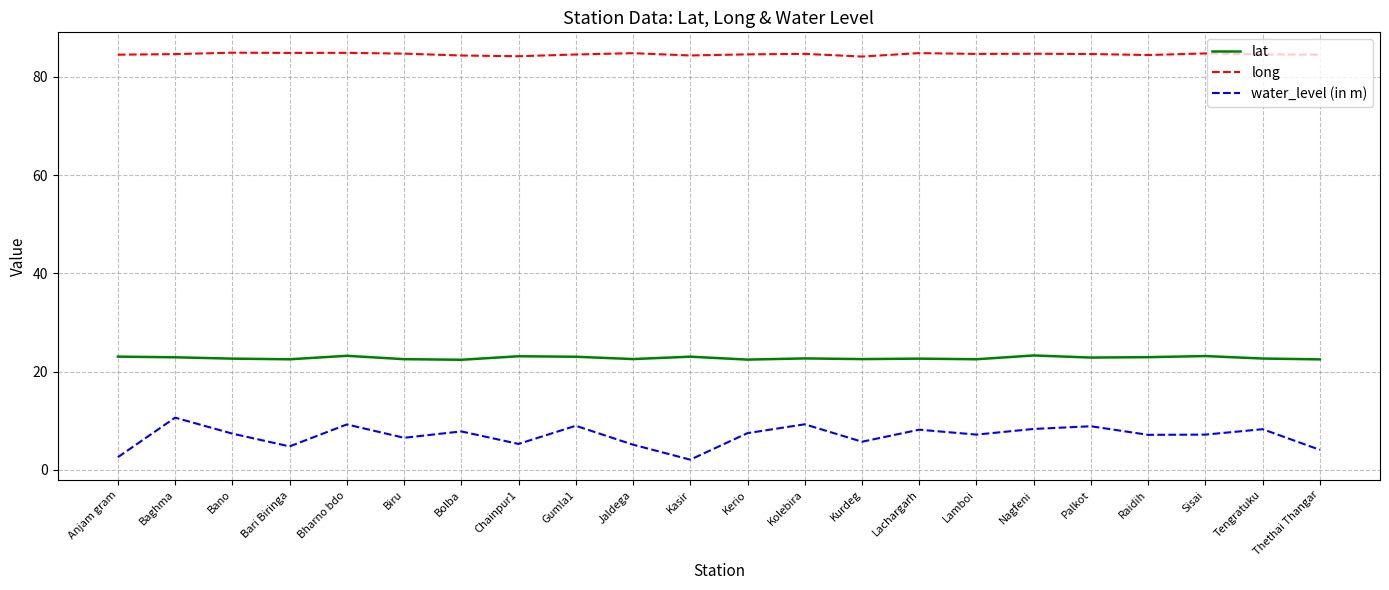

What is the difference between the maximum and minimum values in the long series?

0.8